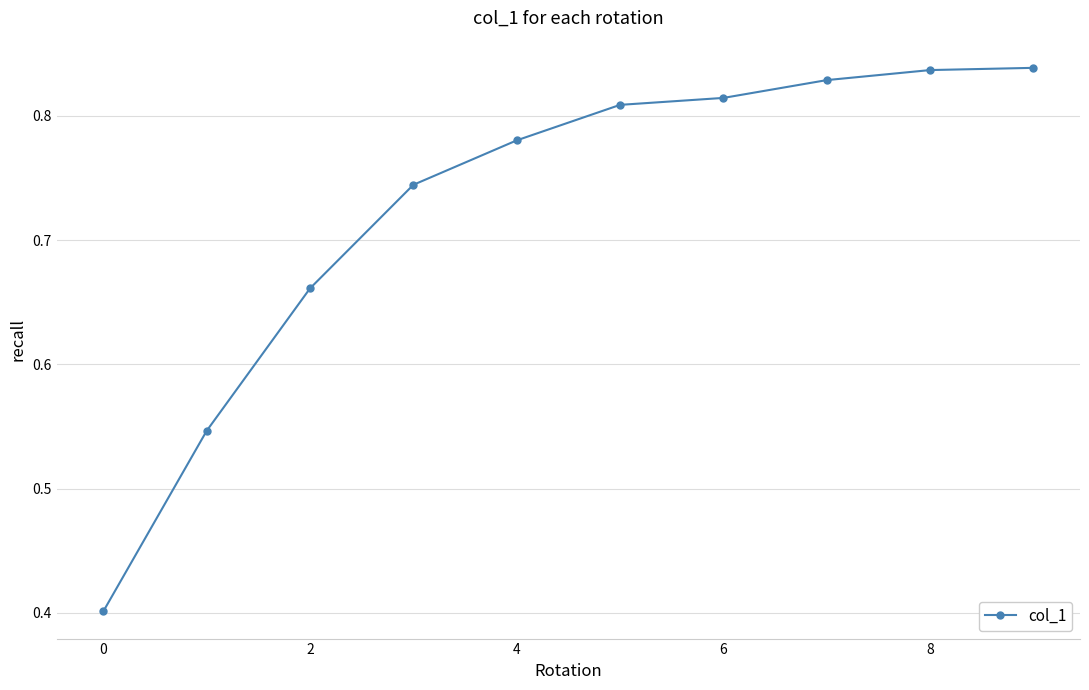

What is the smallest value displayed?

0.4